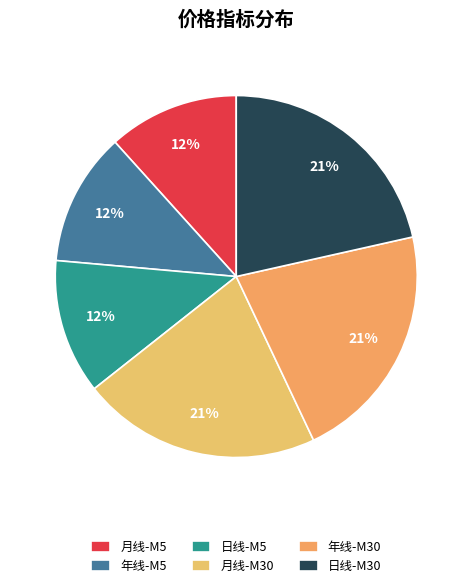

How many segments does this pie chart have?

6